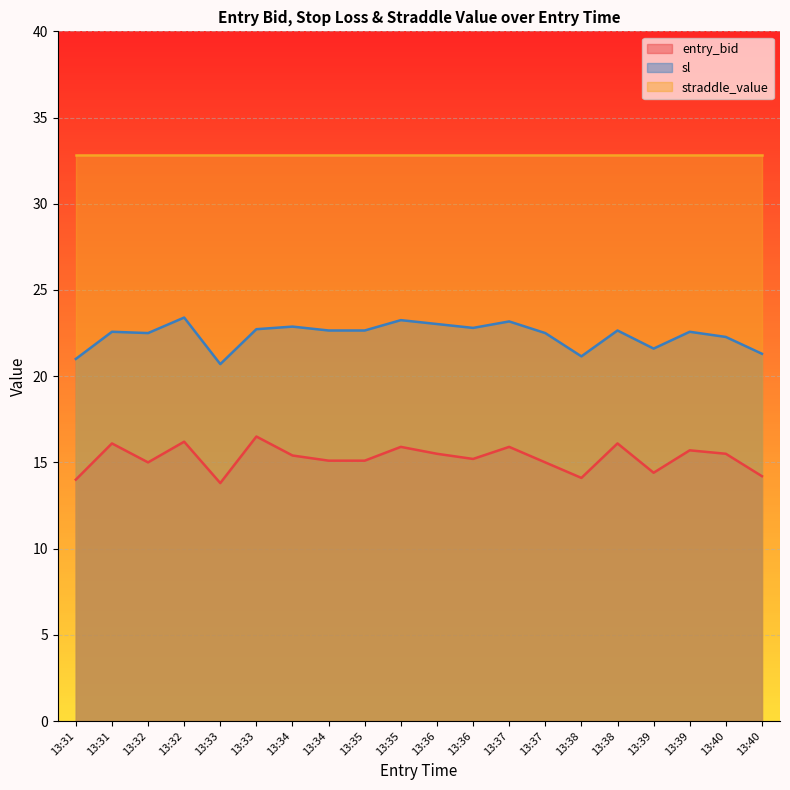

How many series are shown in this chart?

3